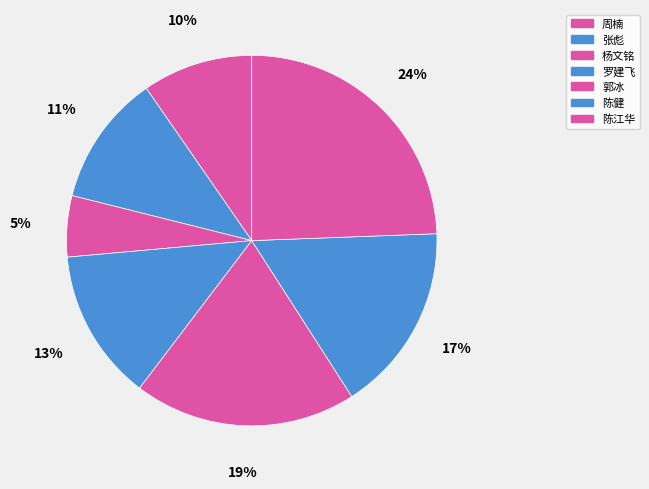

Is it true that 郭冰 is 19% of the pie?

True